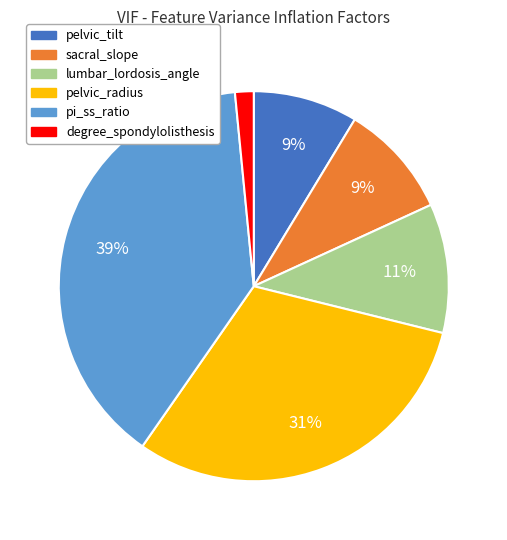

What is the largest slice in the pie chart?

pi_ss_ratio